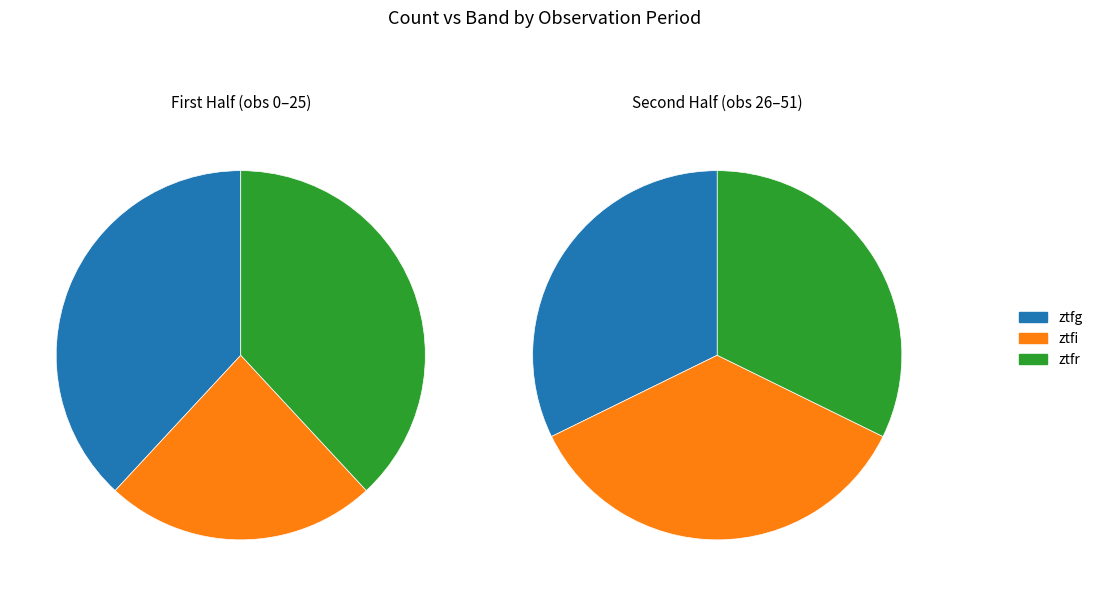

To the nearest percent, what portion does ztfi represent?

31%